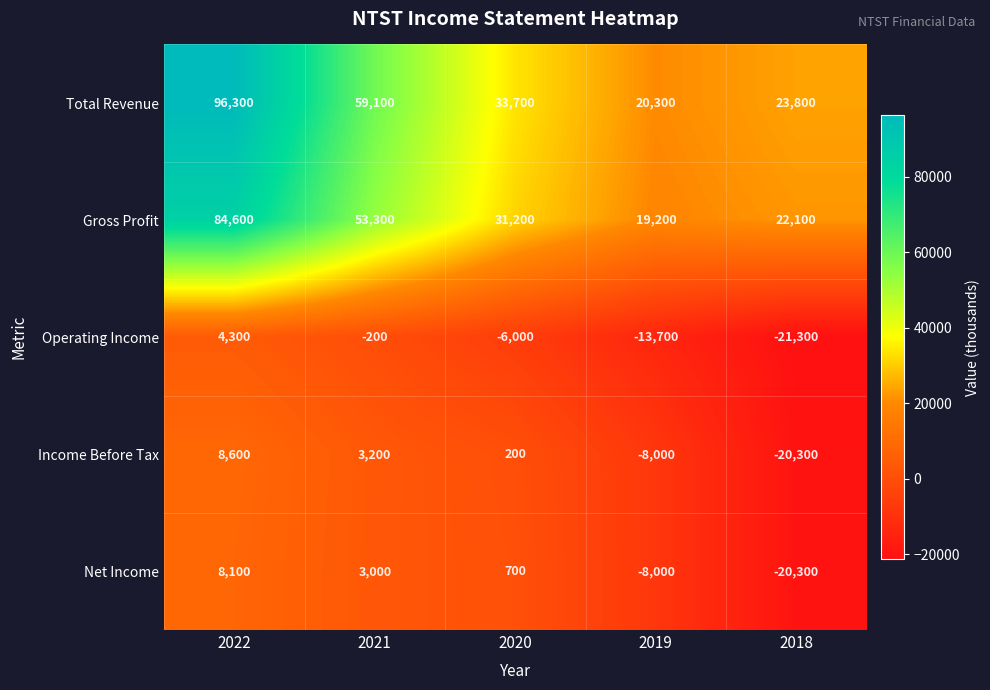

What is the difference between the maximum and minimum values in the Net Income series?

28400